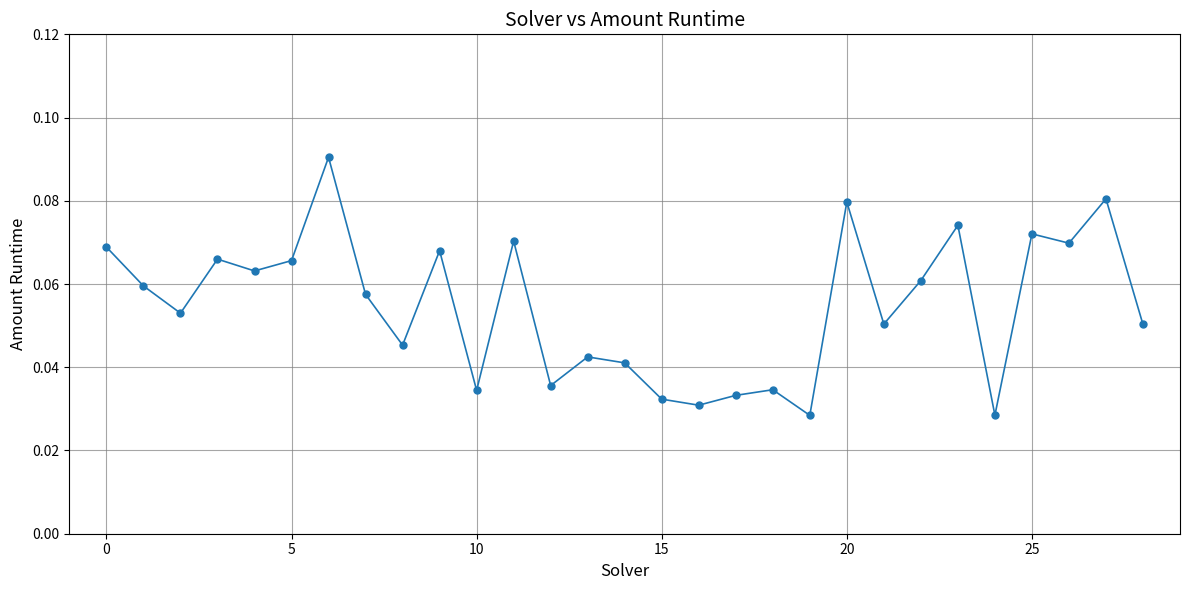

True or false: there are more than 0 points higher than both neighbors.

True